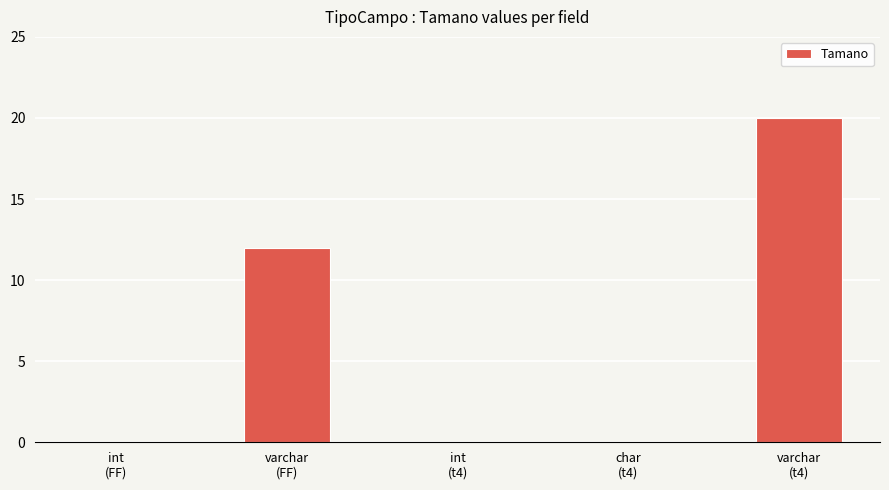

What is the sum of all values?

32